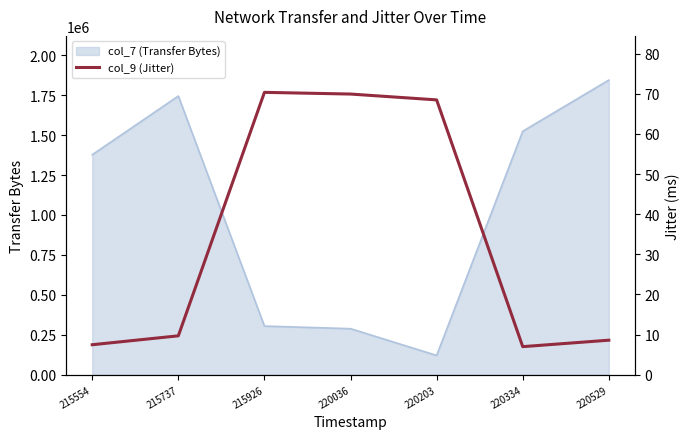

At which label is the value closest to 38?

215737